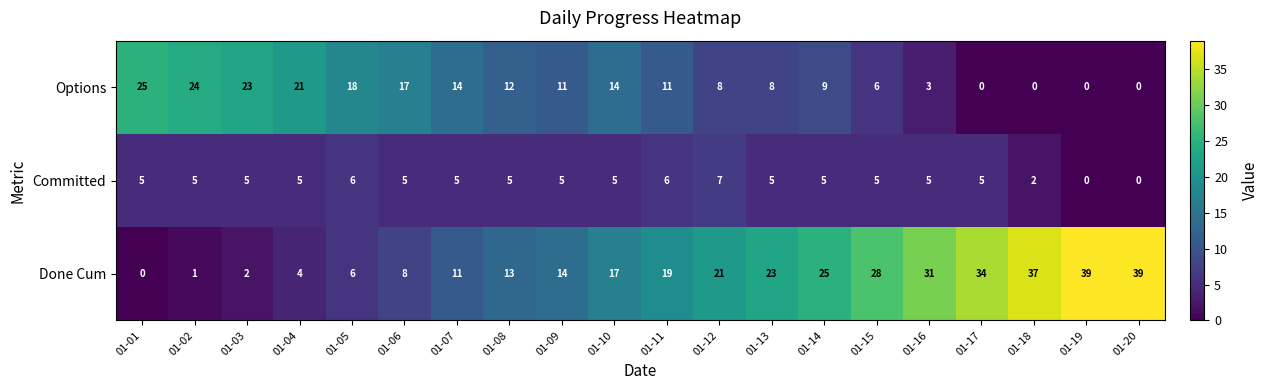

What value does the Done Cum series have at 01-12?

21